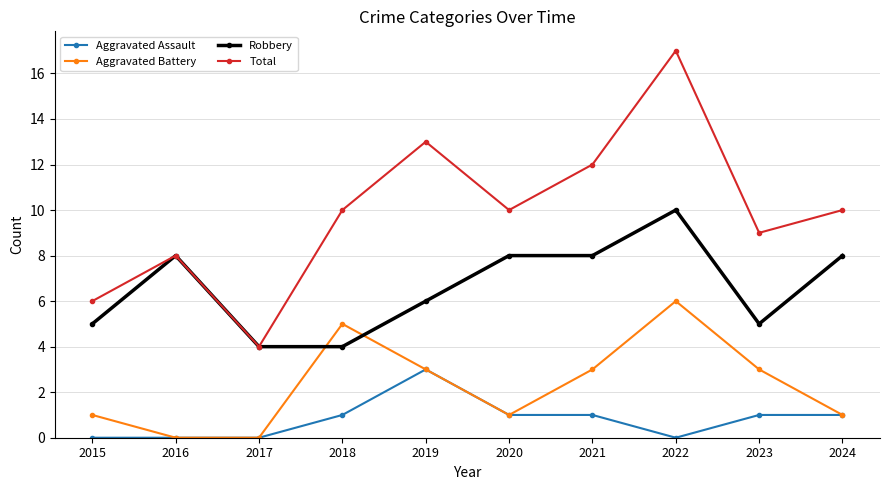

Does the chart have visible grid lines?

Yes